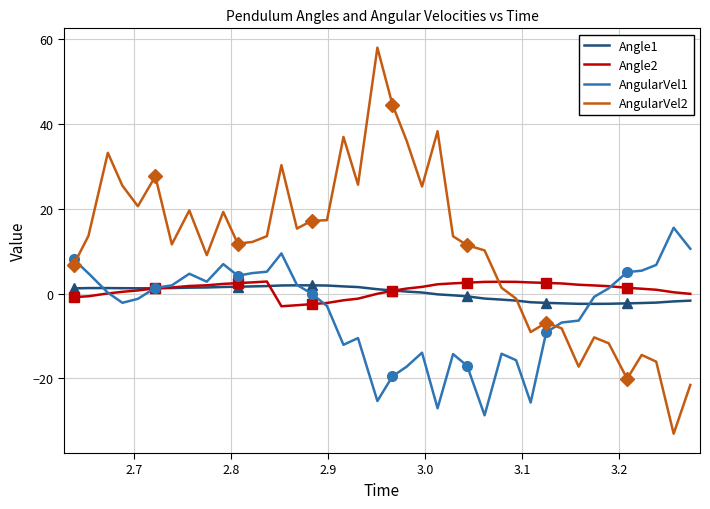

After their last crossing, which series has the higher values: Angle1 or Angle2?

Angle2